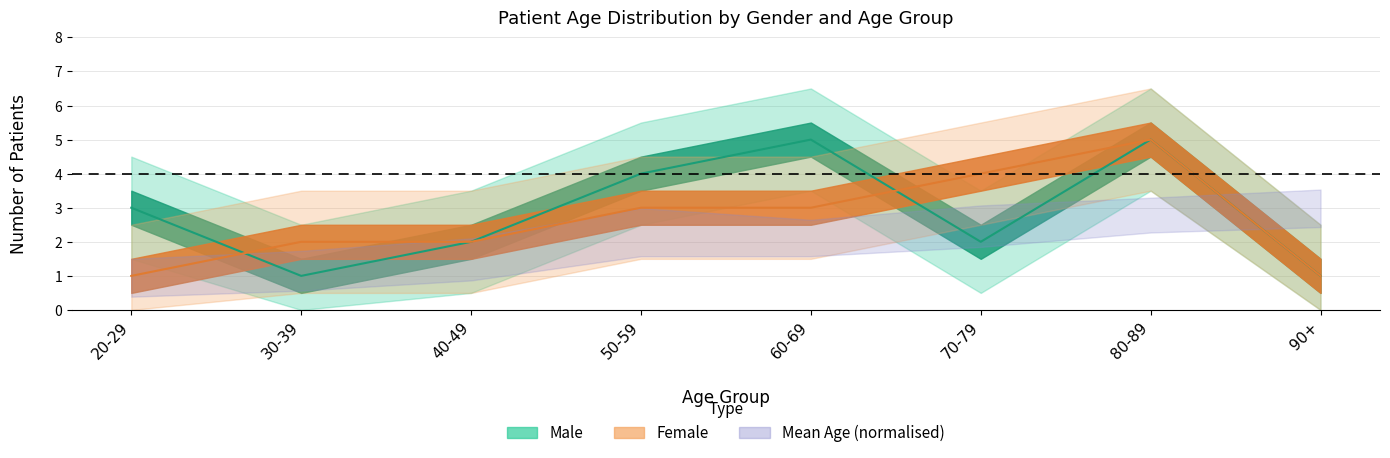

What is the smallest value displayed?

1